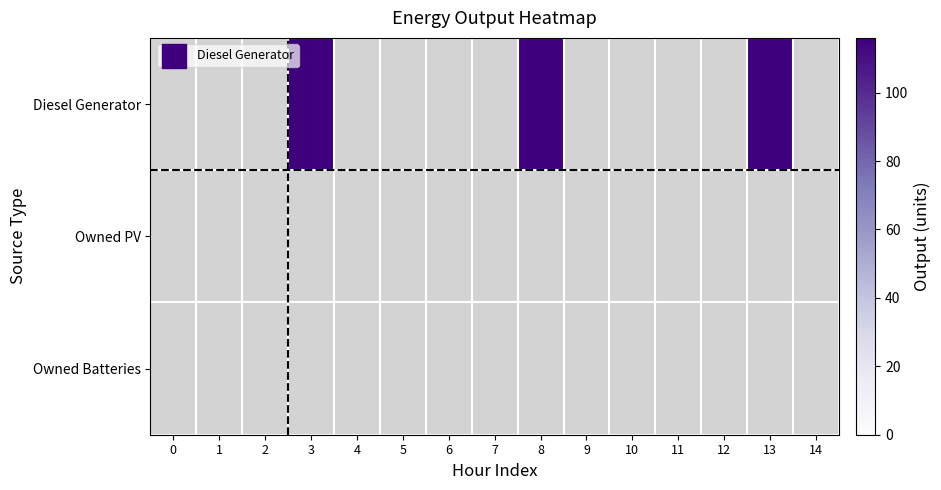

How many values in Diesel Generator are above zero?

3